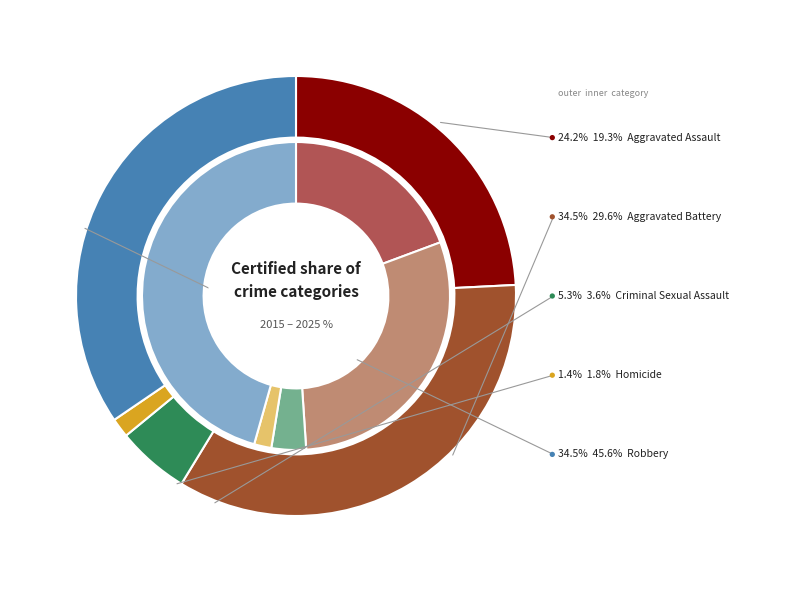

Is it true that 3 is 1% of the pie?

True